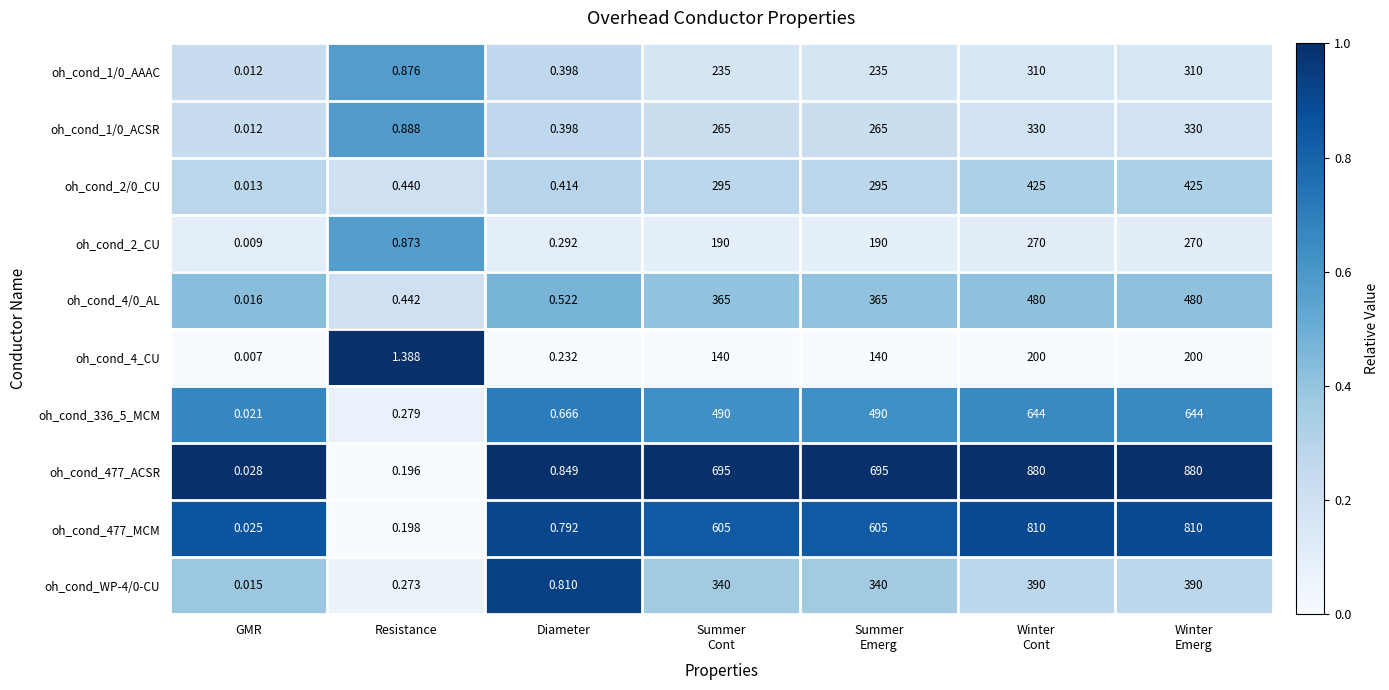

Which label corresponds to the smallest value in the chart?

GMR